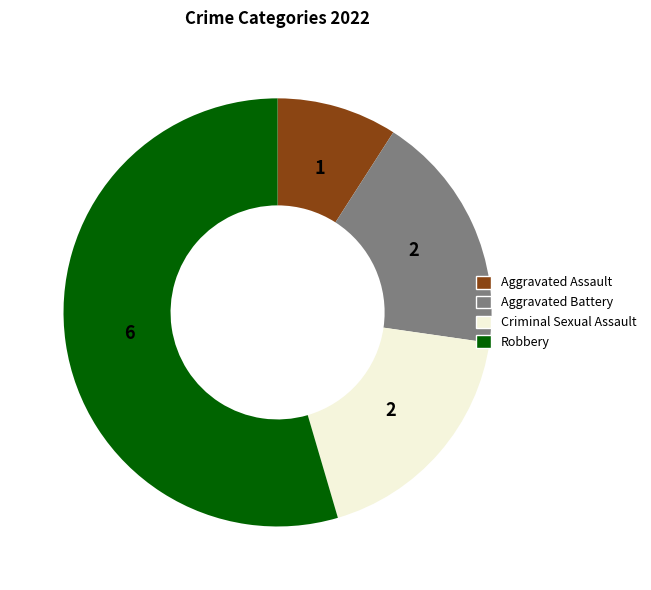

What is the smallest slice in the pie chart?

Aggravated Assault